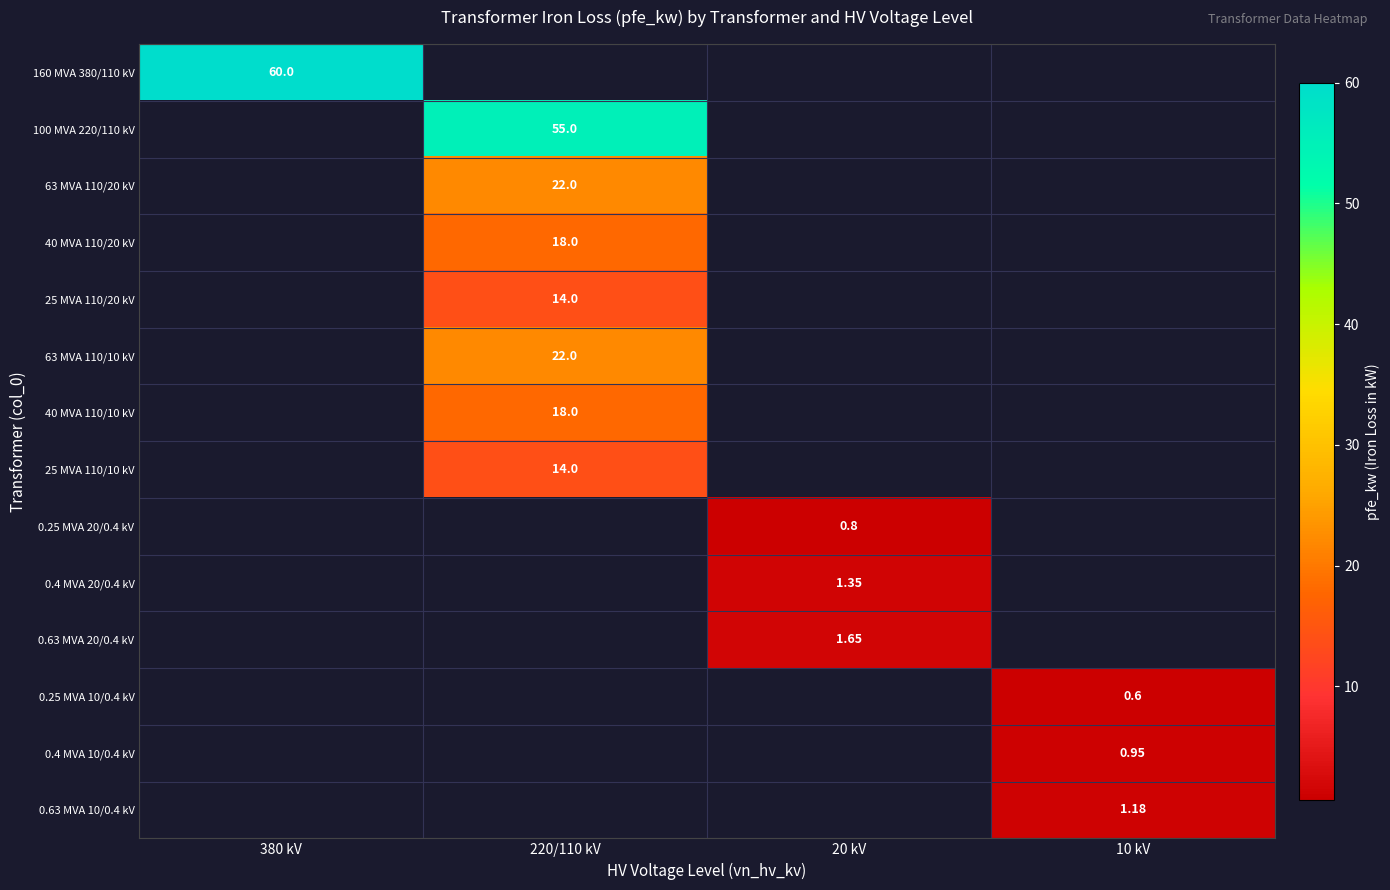

At which label does 0.63 MVA 20/0.4 kV first exceed 1?

20 kV